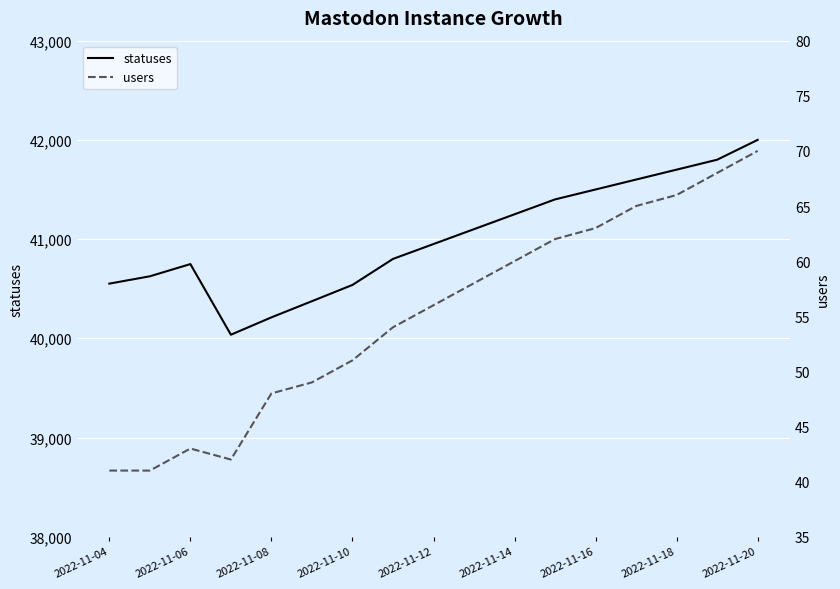

What is the difference between the maximum and second lowest values in the statuses series?

1789